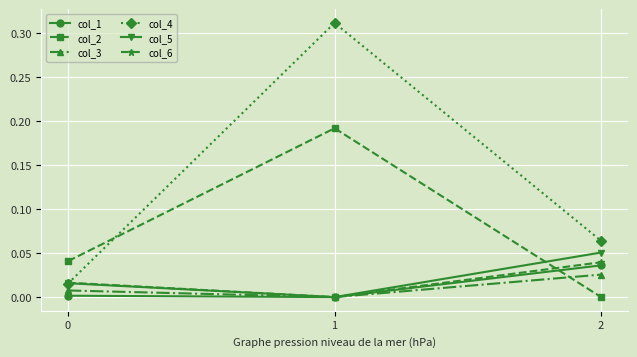

What is the total value across all series at 1?

0.5